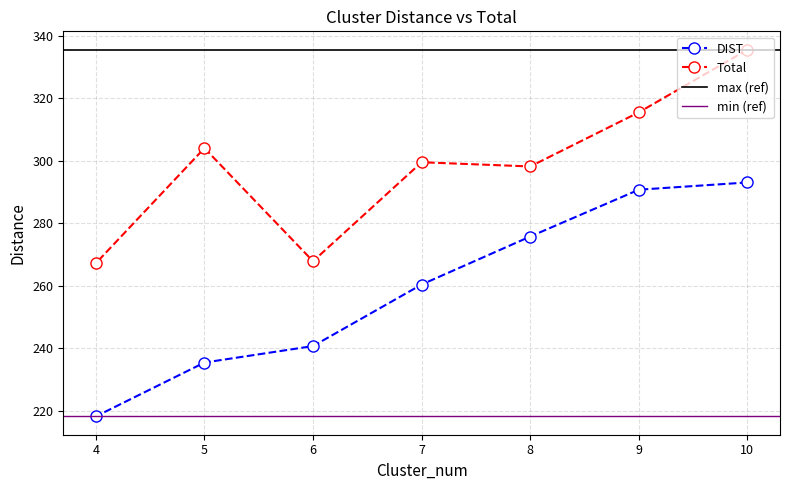

What is the total value across all series at 5?

539.3